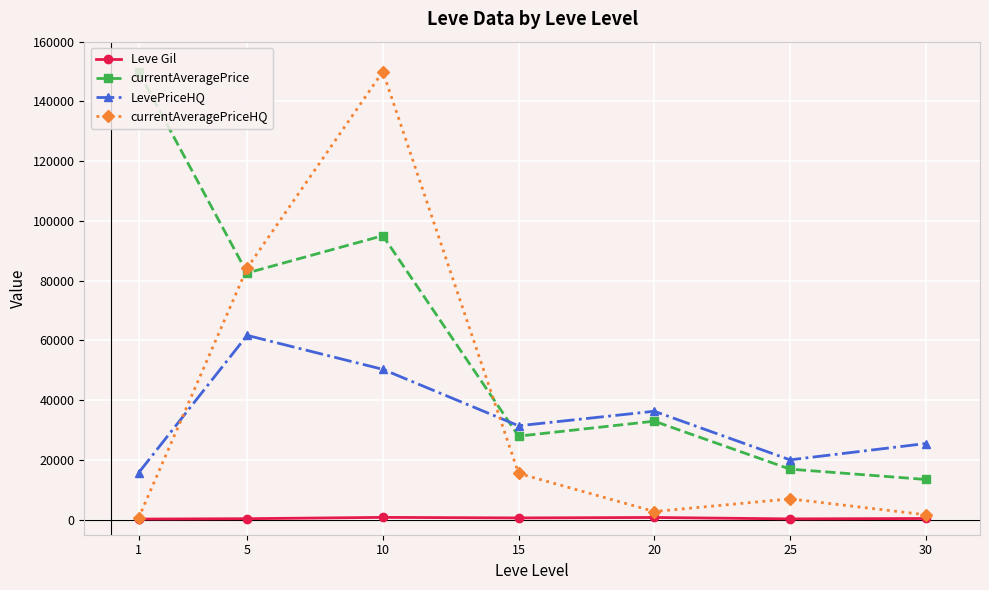

Where do currentAveragePriceHQ and currentAveragePrice first cross each other?

1 and 5